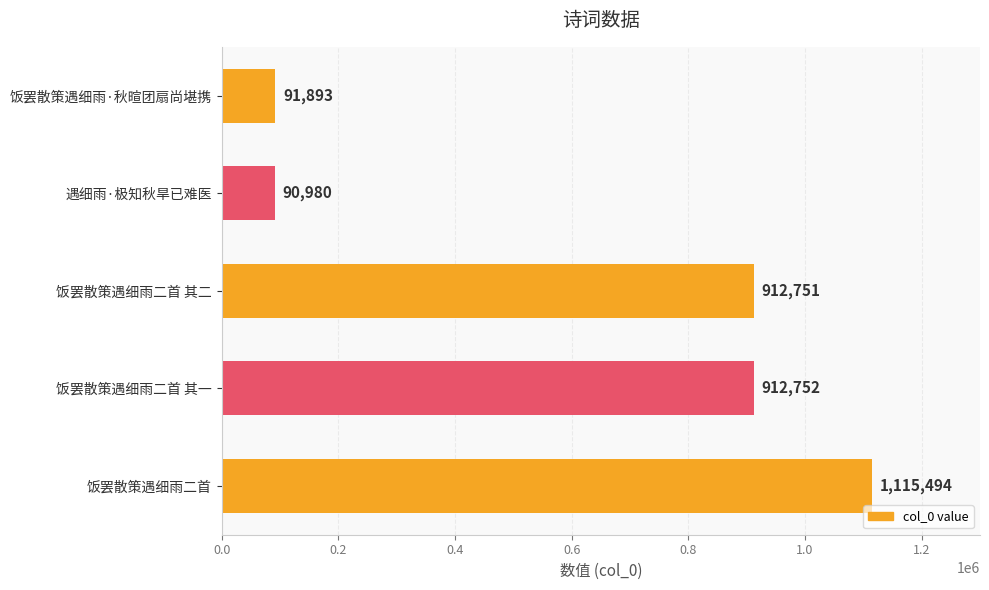

Reading top to bottom, what are all the values shown in this chart?

饭罢散策遇细雨·秋暄团扇尚堪携=91893	遇细雨·极知秋旱已难医=90980	饭罢散策遇细雨二首 其二=912751	饭罢散策遇细雨二首 其一=912752	饭罢散策遇细雨二首=1115494